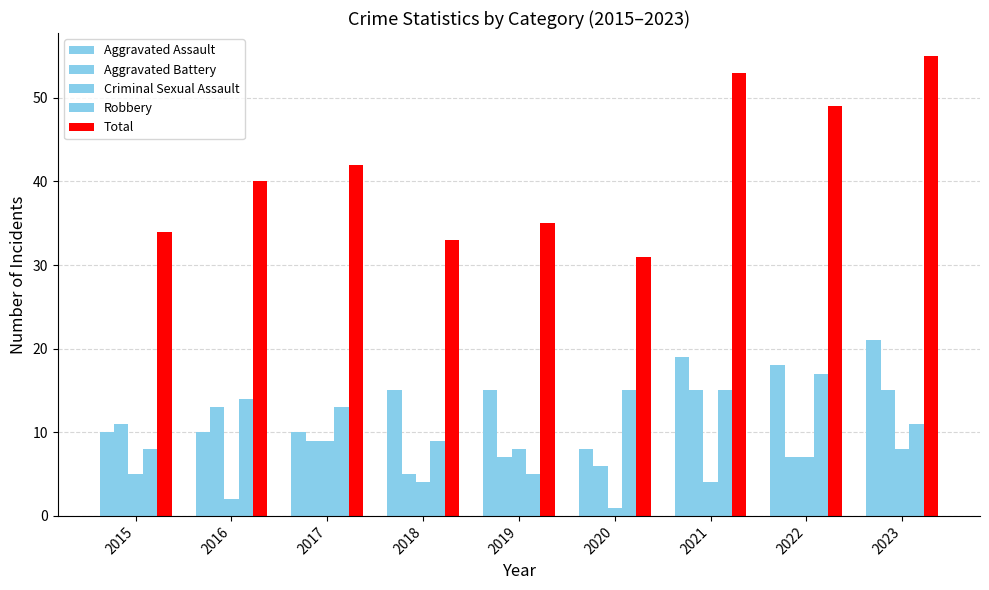

List the series in order of their peak value, highest first.

Total, Aggravated Assault, Robbery, Aggravated Battery, Criminal Sexual Assault